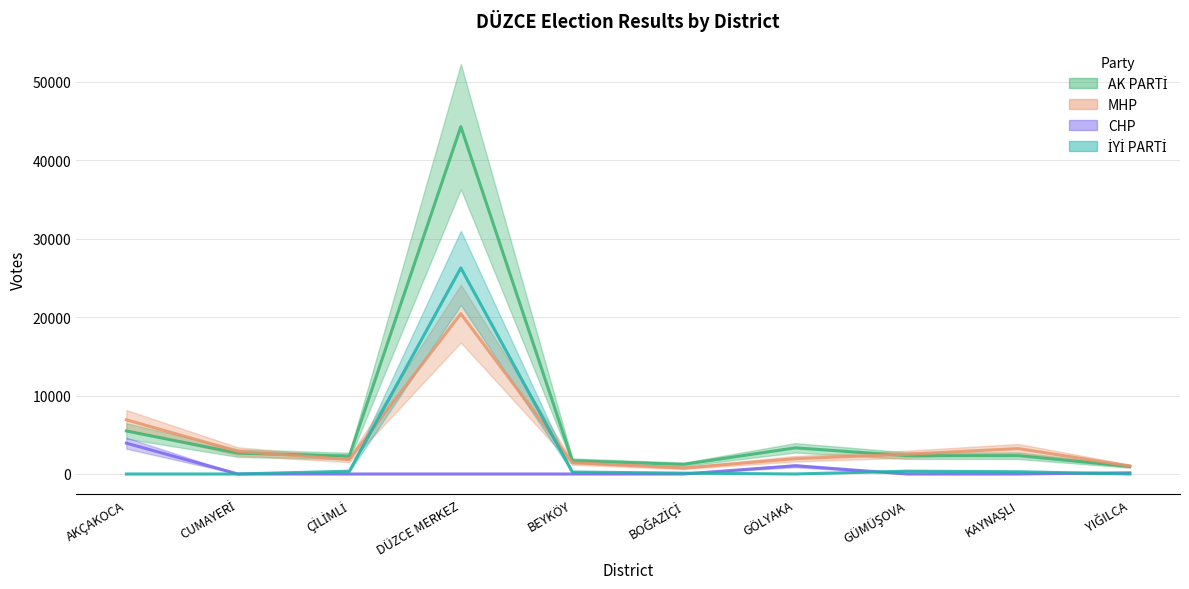

What is the spread (max minus min) of values at DÜZCE MERKEZ?

44299